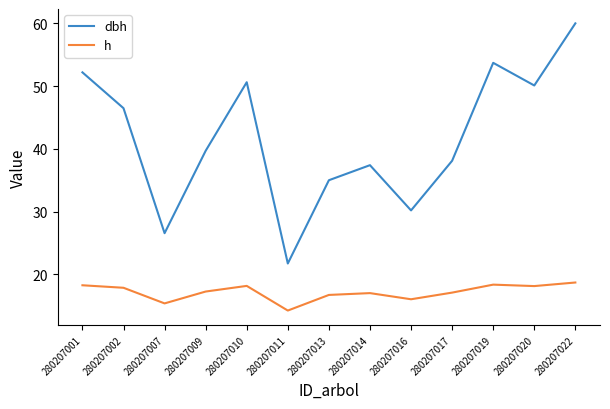

How many interior local peaks does the h series have?

3